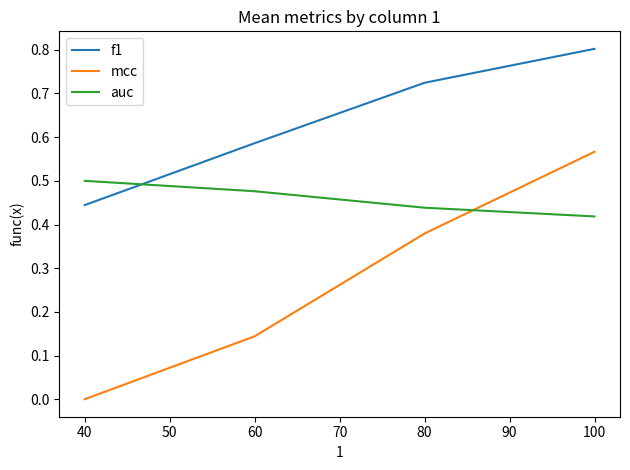

How many intersections are there between f1 and auc?

1